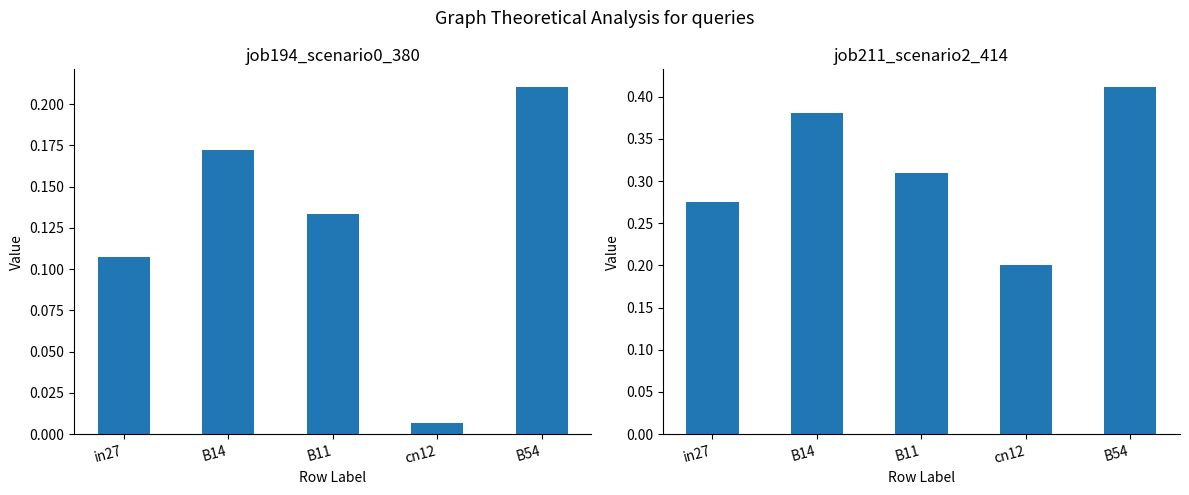

Reading left to right, what are all the values shown in this chart?

job194_scenario0_380: in27=0.1	B14=0.2	B11=0.1	cn12=0.0	B54=0.2
job211_scenario2_414: in27=0.3	B14=0.4	B11=0.3	cn12=0.2	B54=0.4